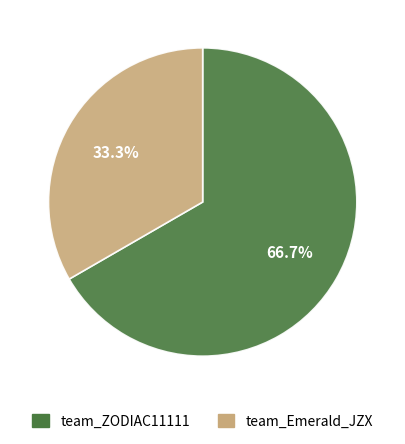

To the nearest percent, what is the difference between the largest and smallest slice percentages?

33%